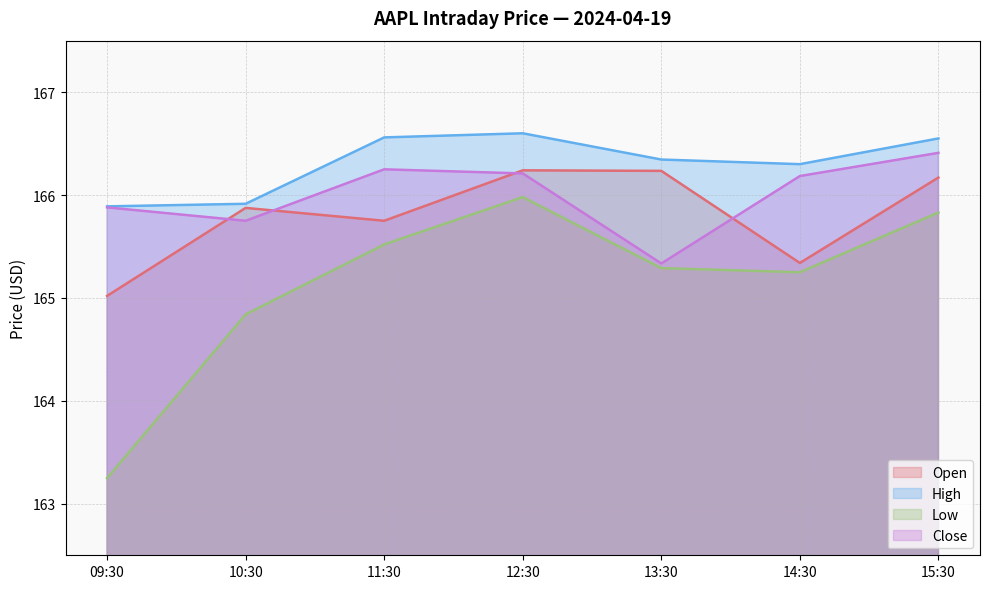

How many interior local valleys does the Low series have?

1